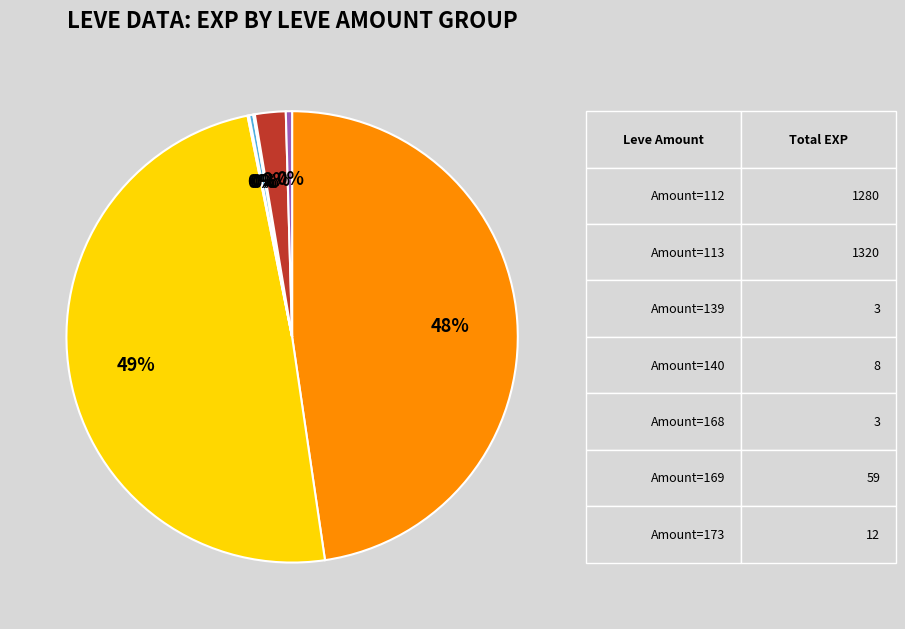

To the nearest percent, what is the average slice percentage?

14%